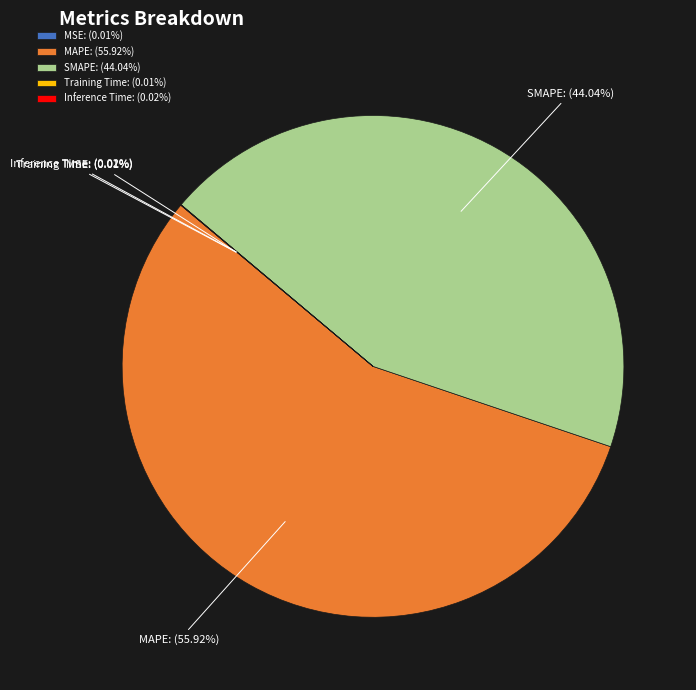

Is there a majority slice in this chart?

Yes